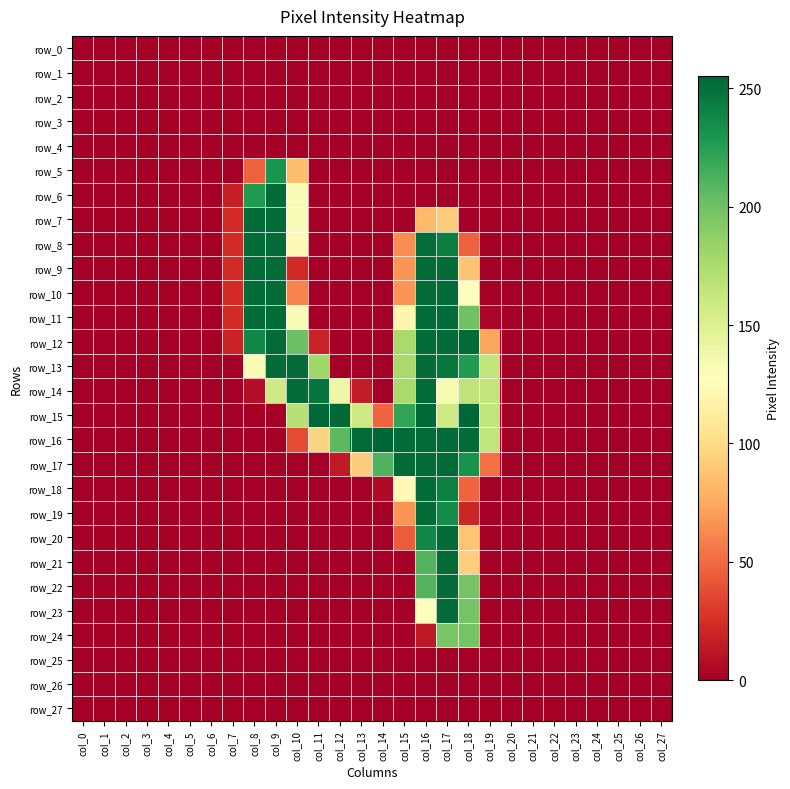

What is the difference between the row_9 values at col_6 and col_18?

88